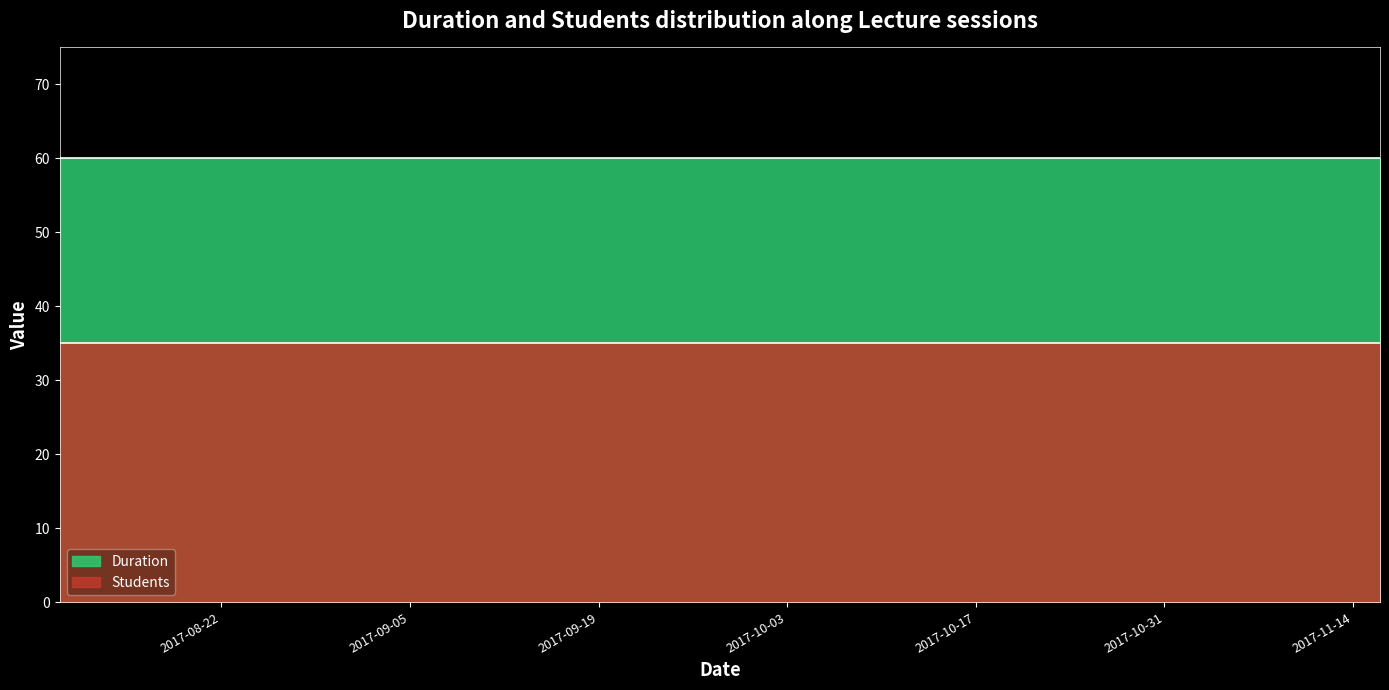

What is the sum of all Students values?

490